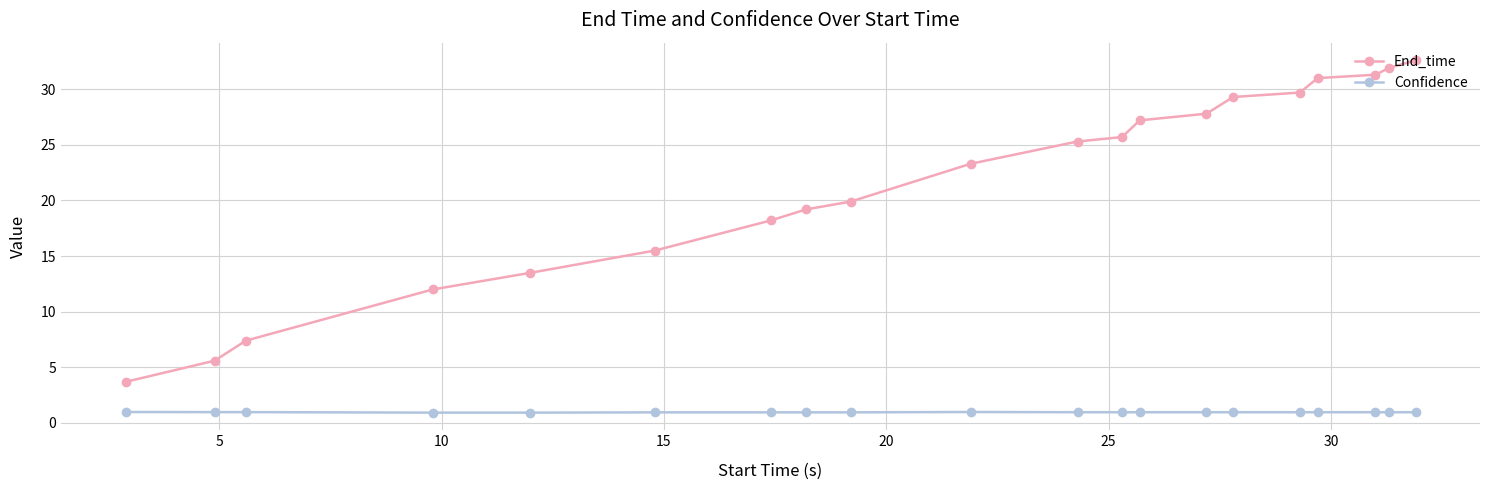

True or false: End_time and Confidence cross at least once.

False